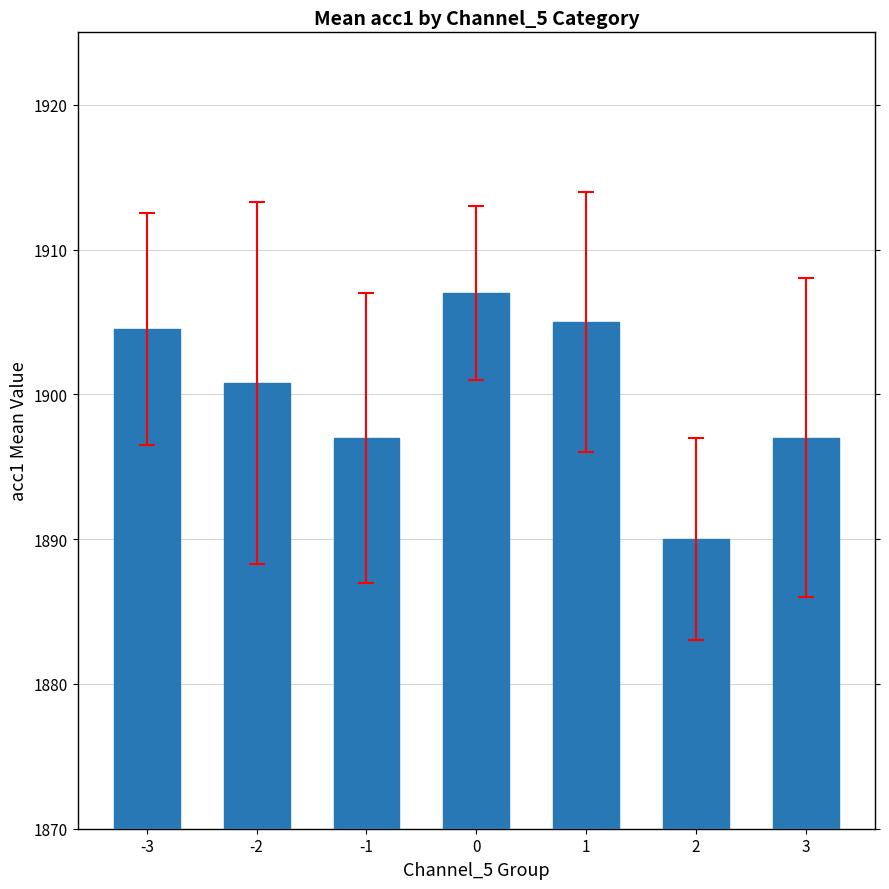

Where does the data first go above 1900?

-3